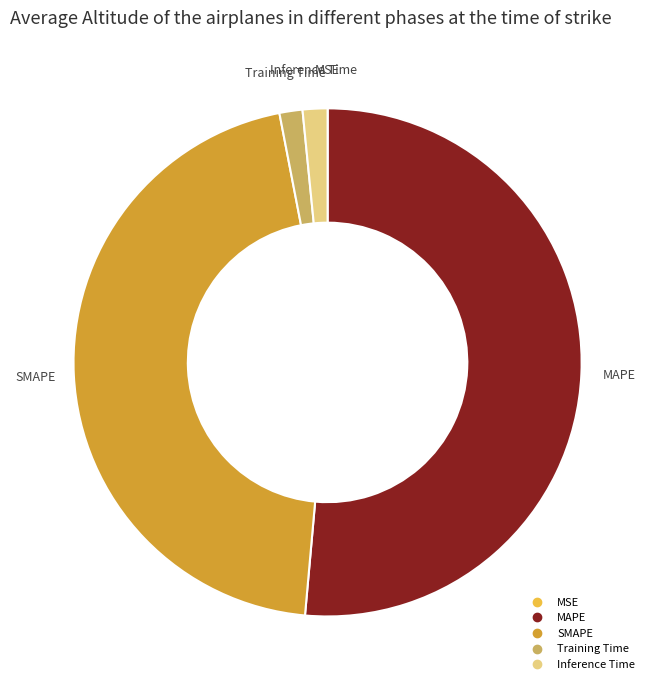

Approximately how many times larger is the value at MAPE compared to SMAPE?

1.1